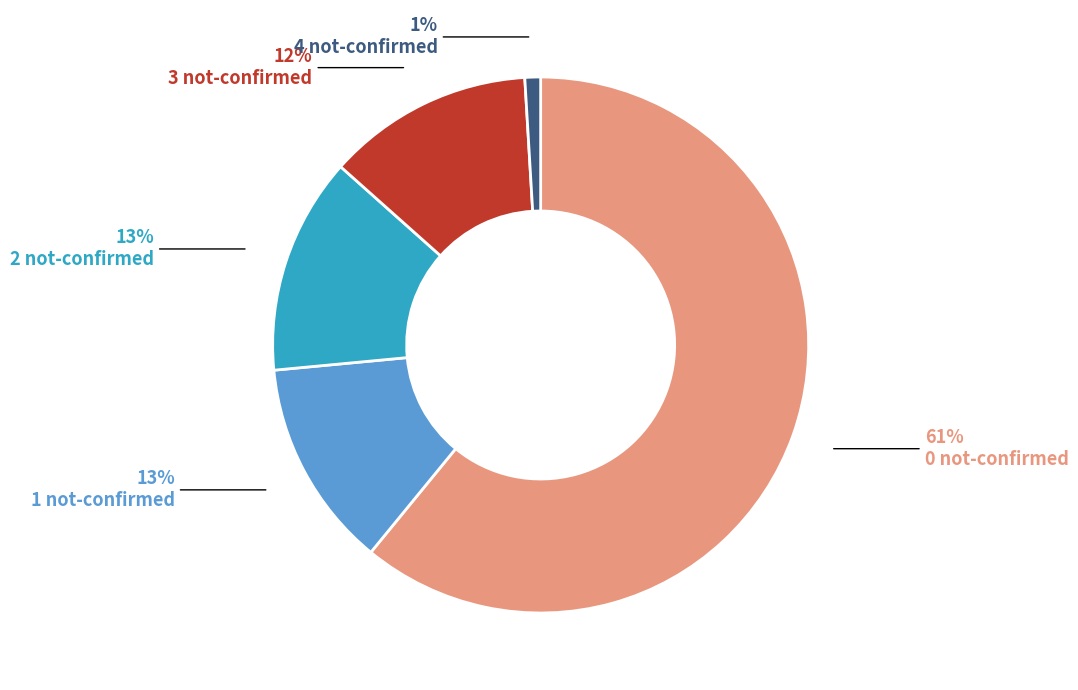

How many segments does this pie chart have?

5